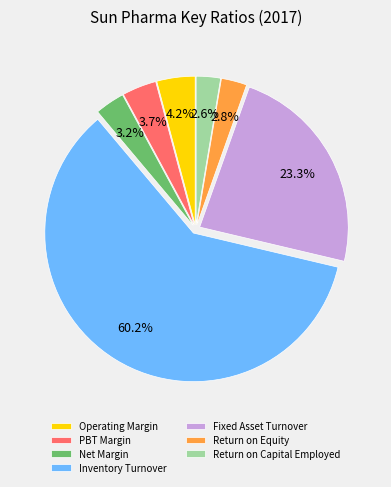

Is it true that Return on Equity is 3% of the pie?

True